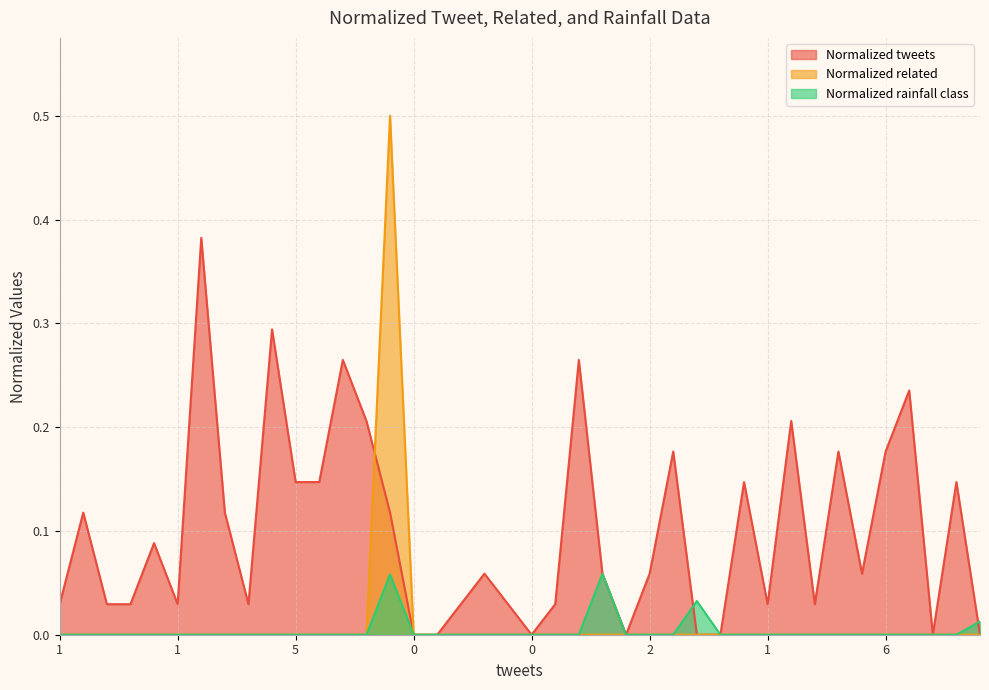

What are all the series names shown in the legend?

Normalized tweets, Normalized related, Normalized rainfall class